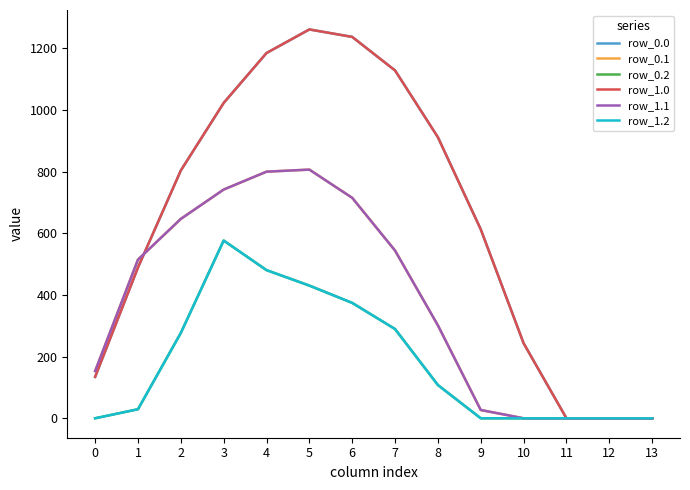

What is the sum of all row_0.2 values?

2565.8